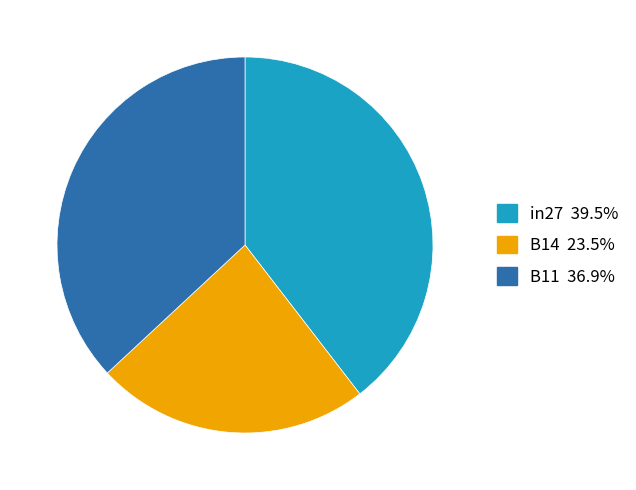

Does B14 represent more than half of the total?

No